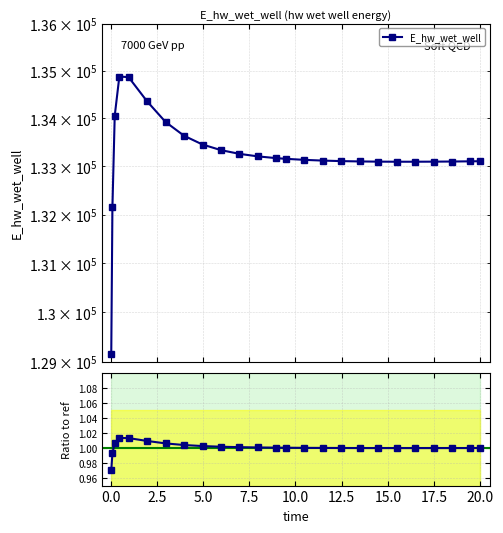

Is it true that the value at 10.0 is 1.0?

True